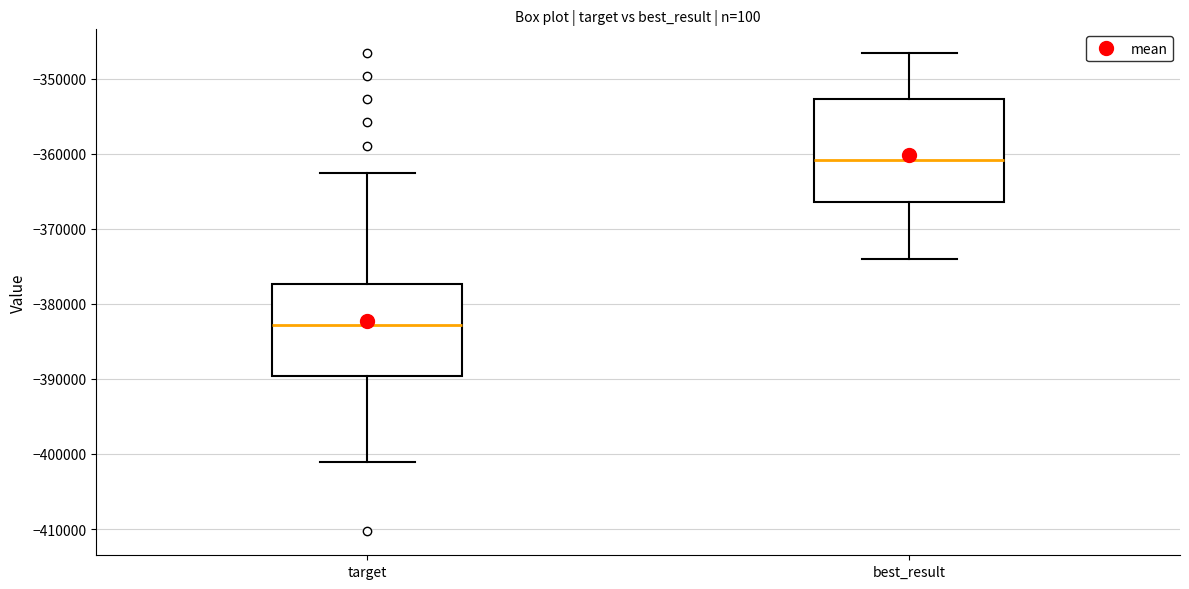

Reading left to right, read every box against the y-axis: the position of its median line, the range the box covers, and the ends of its whiskers. The values are not printed on the chart, so give them approximately, as read against the axis.

target: median -383000, box -390000 to -377000, whiskers -401000 to -363000
best_result: median -361000, box -366000 to -353000, whiskers -374000 to -347000